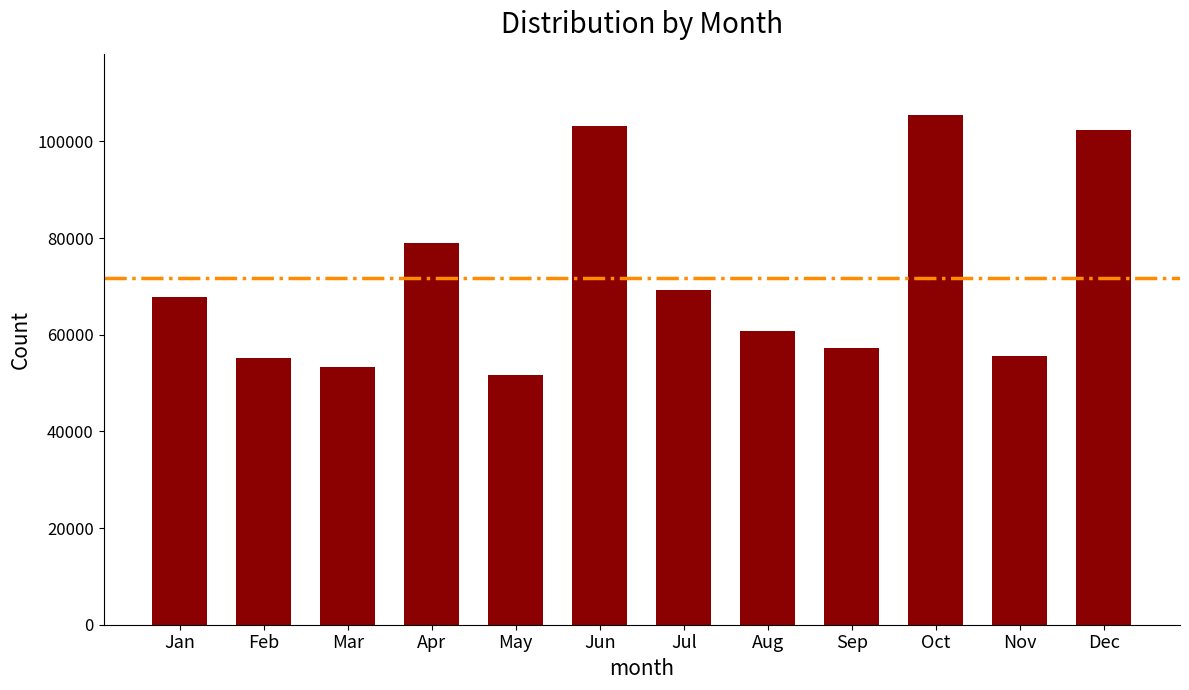

Does the chart contain stacked bars?

No